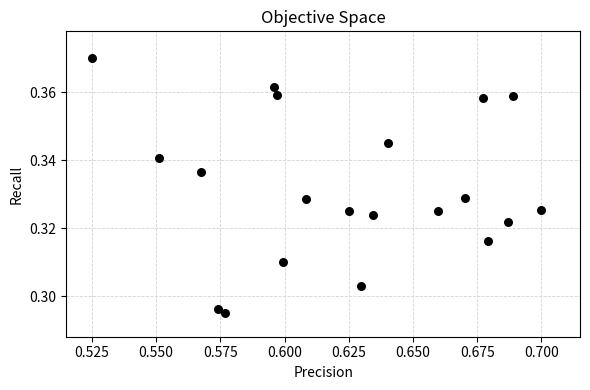

How many data points are displayed?

20